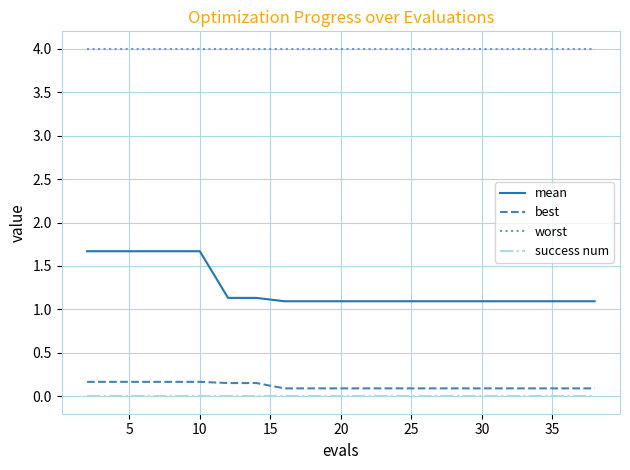

Which series has the largest total across all categories?

worst